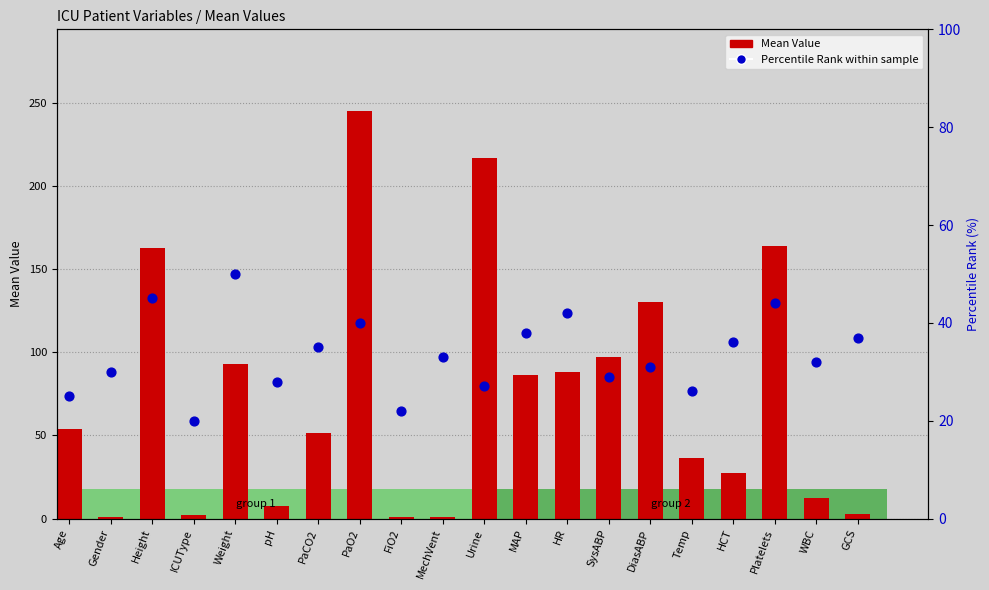

Which series has the widest spread of Y values?

Mean Value